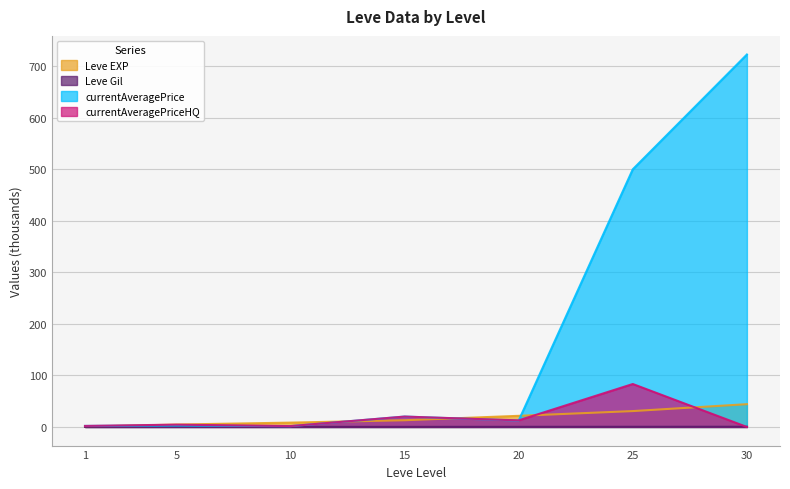

How many interior local valleys does the currentAveragePriceHQ series have?

2